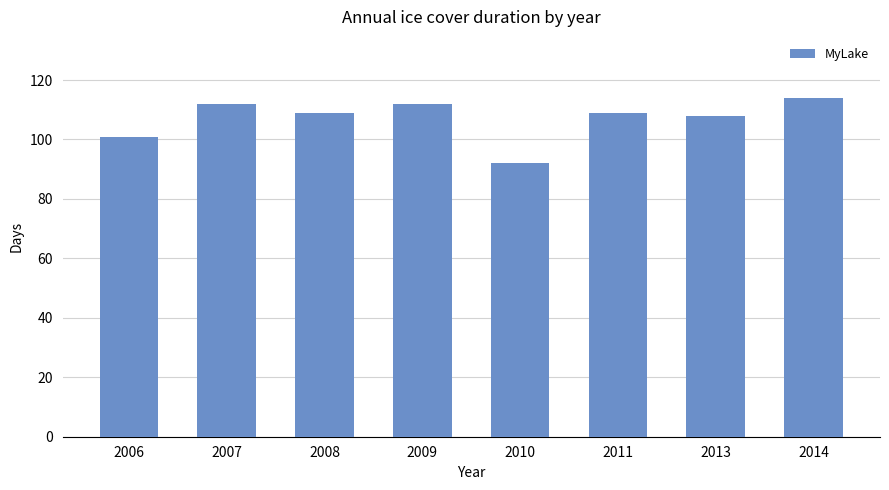

What is the value of the 1st bar from the left?

101